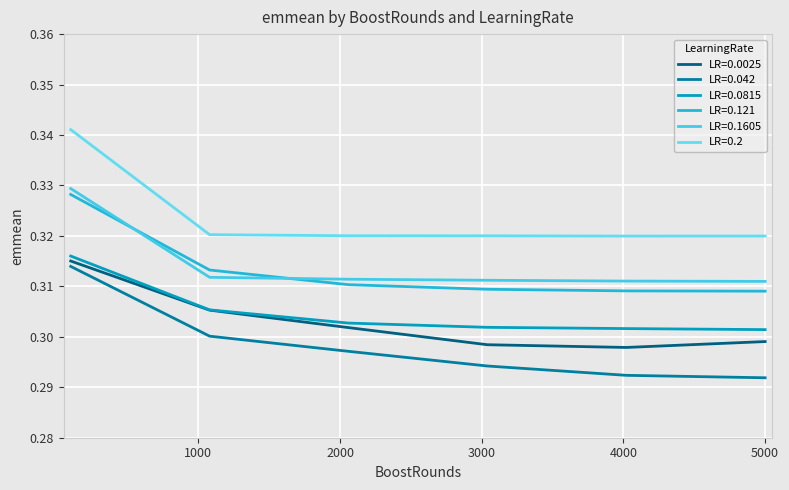

Which category has the highest value across all series?

100